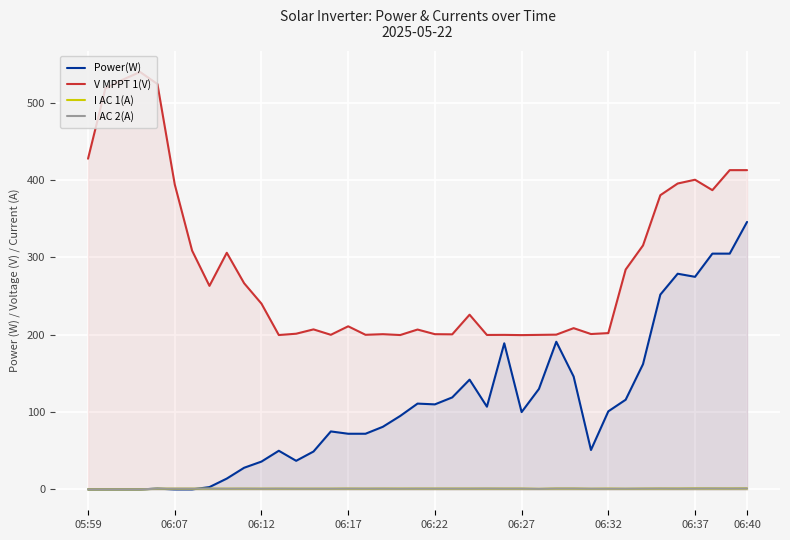

Which series has the largest total across all categories?

V MPPT 1(V)